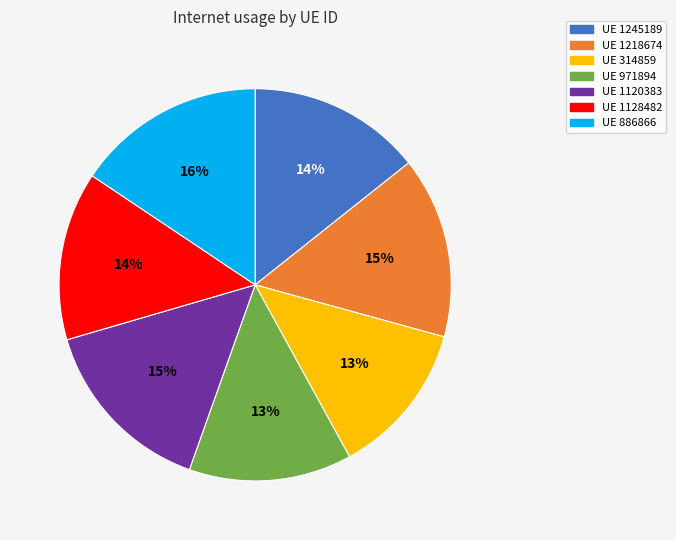

Is there a majority slice in this chart?

No